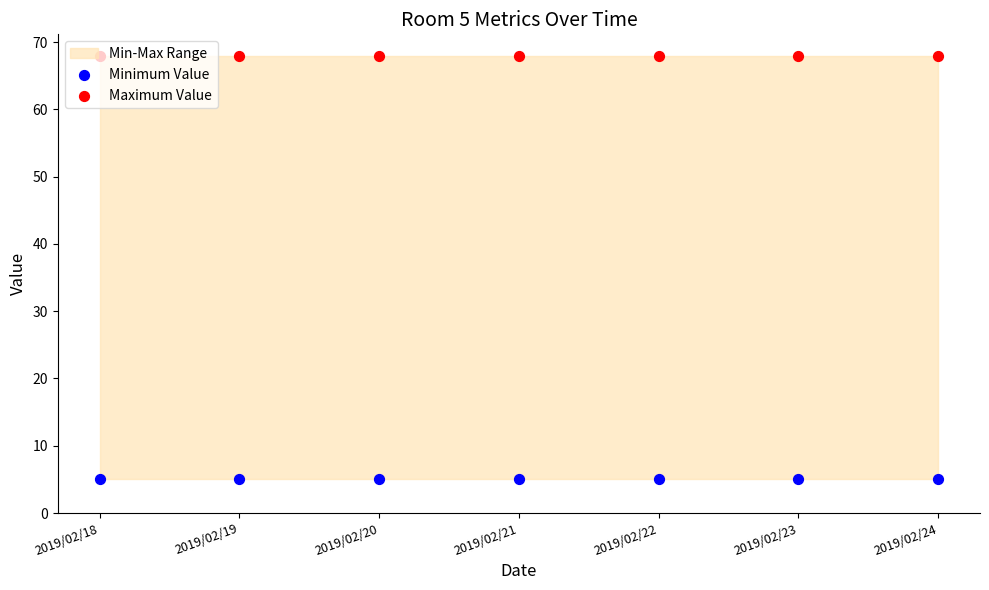

Is the value of Maximum Value at 2019/02/22 greater than the value of Minimum Value at 2019/02/20?

Yes